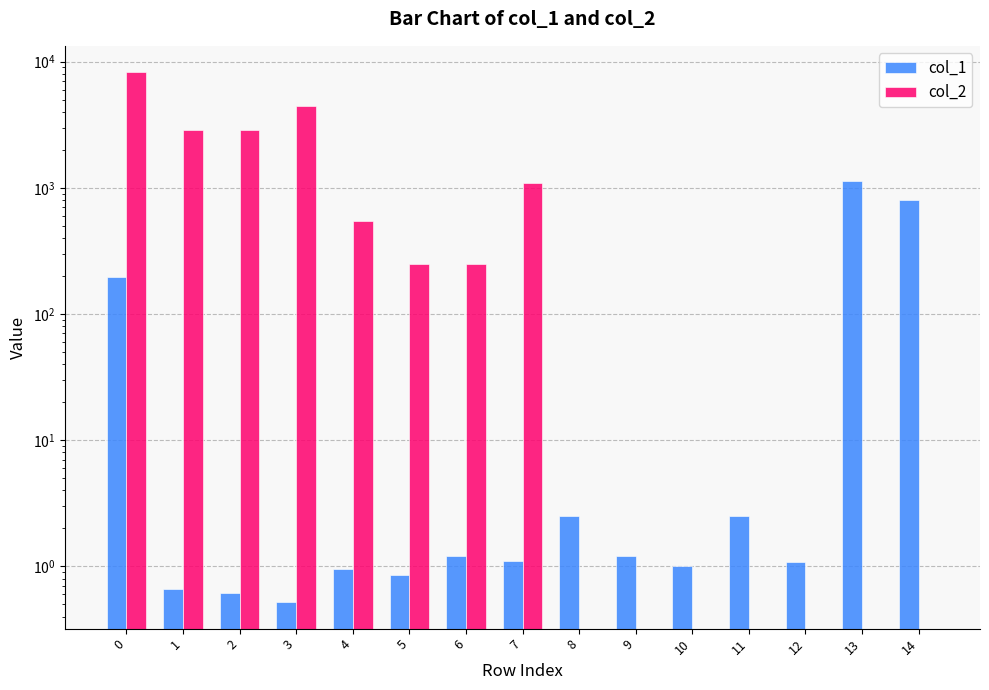

How many series are shown in this chart?

2